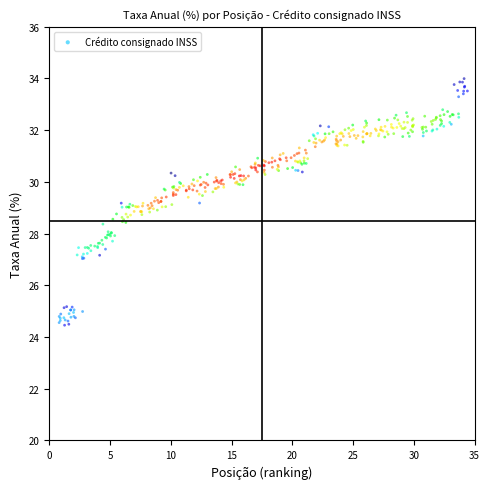

What is the range of X values (max minus min)?

33.6